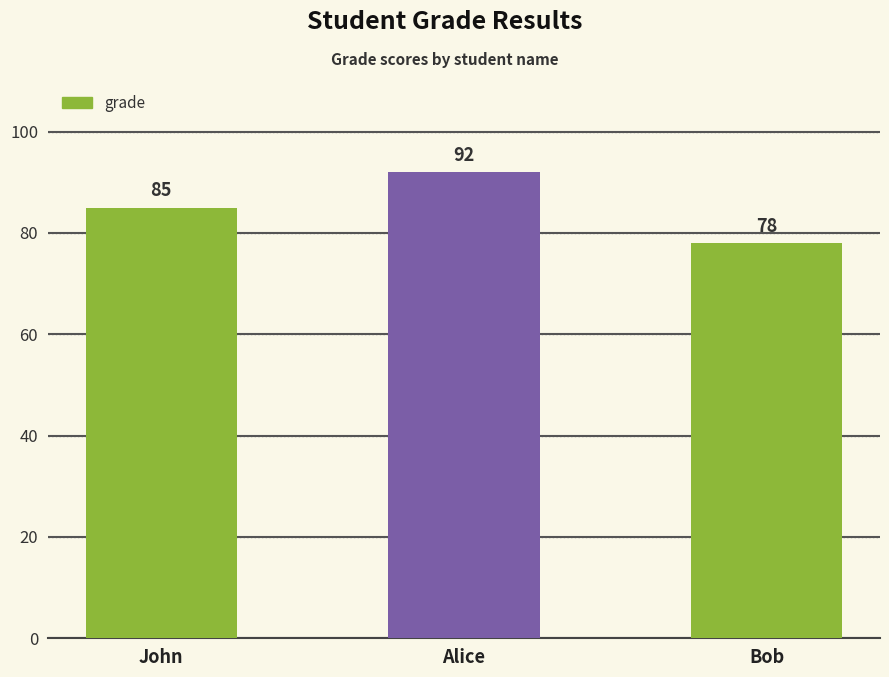

Rank the categories by value from highest to lowest.

Alice, John, Bob